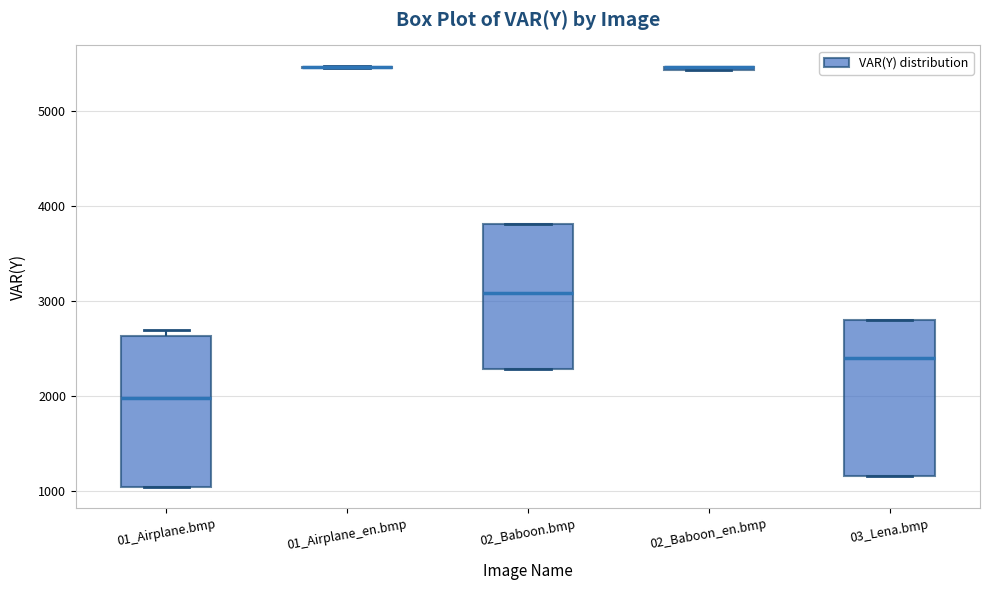

Where is the lower edge of the box for 02_Baboon.bmp on the y-axis? The values are not printed on the chart, so give them approximately, as read against the axis.

2300